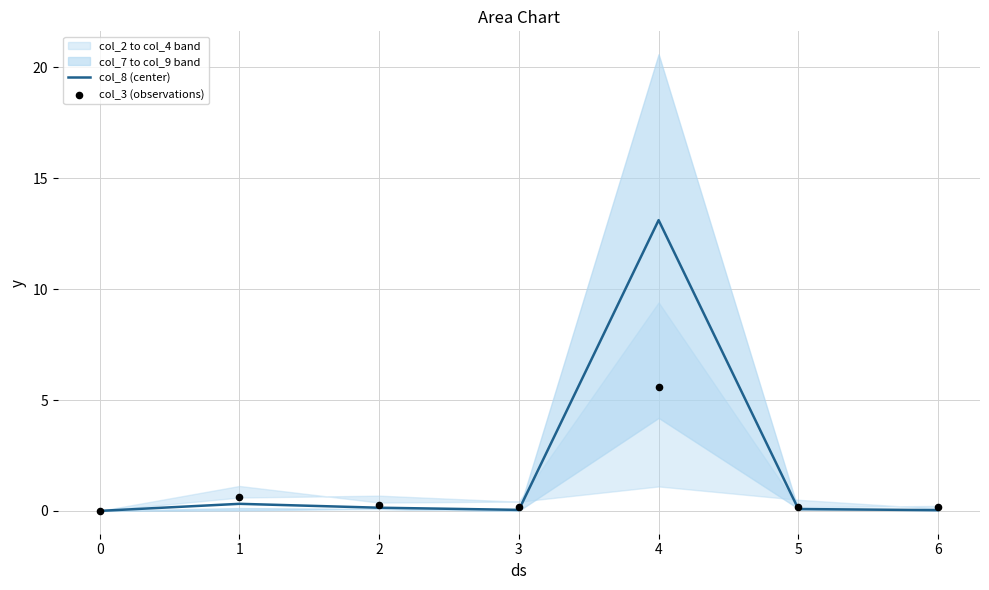

True or false: col_8 (center) has a value of 8.0 at 4.

False